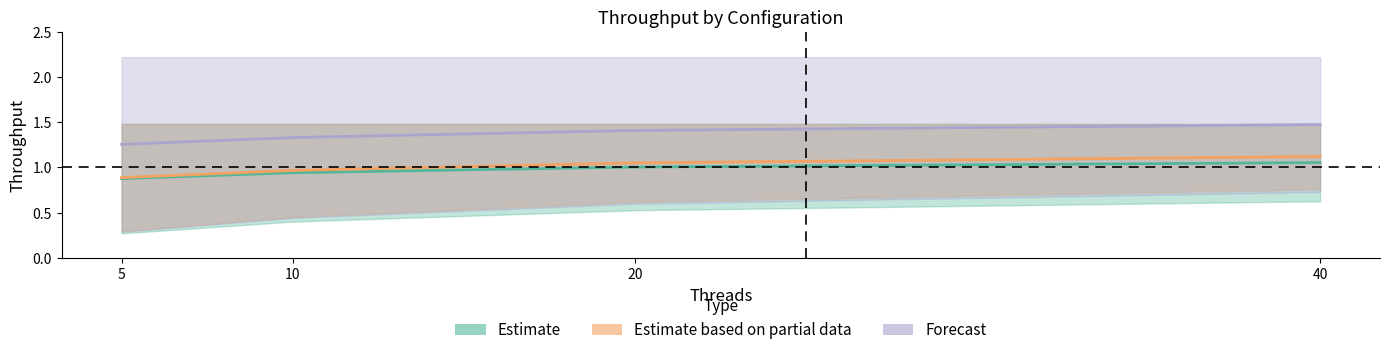

What is the difference between the maximum and minimum values in the Forecast series?

0.2